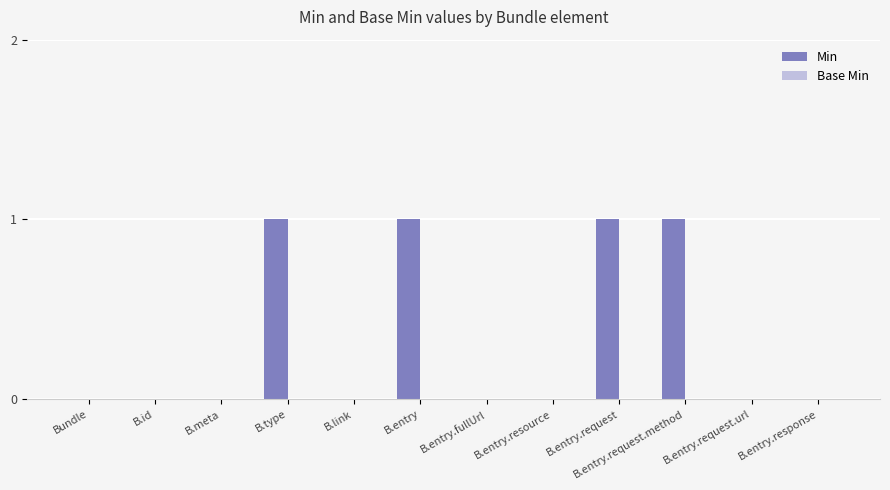

The chart shows a value of 1 at B.entry.request. True or false?

True